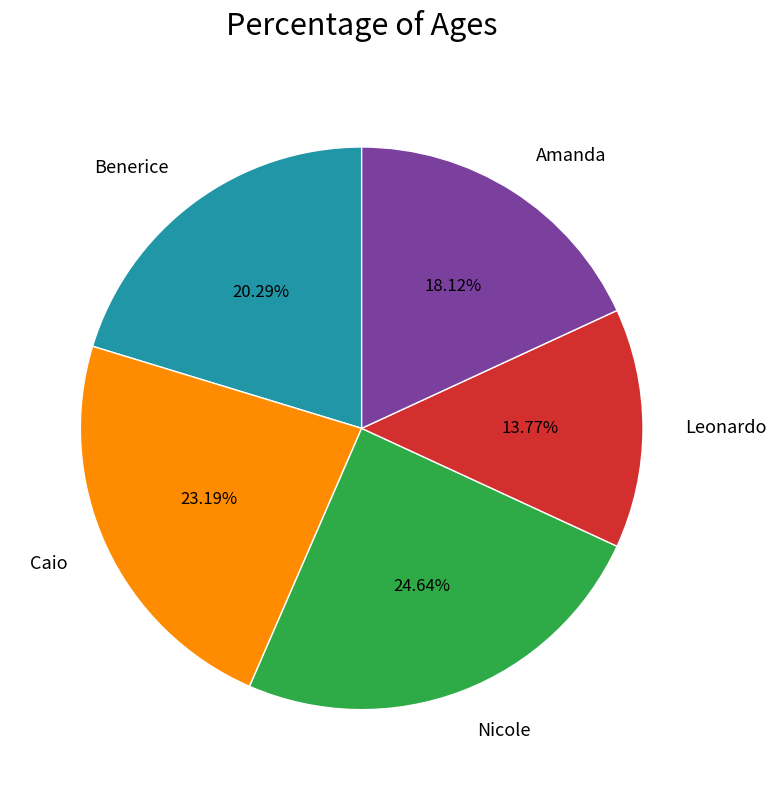

Which slice is the smallest?

Leonardo